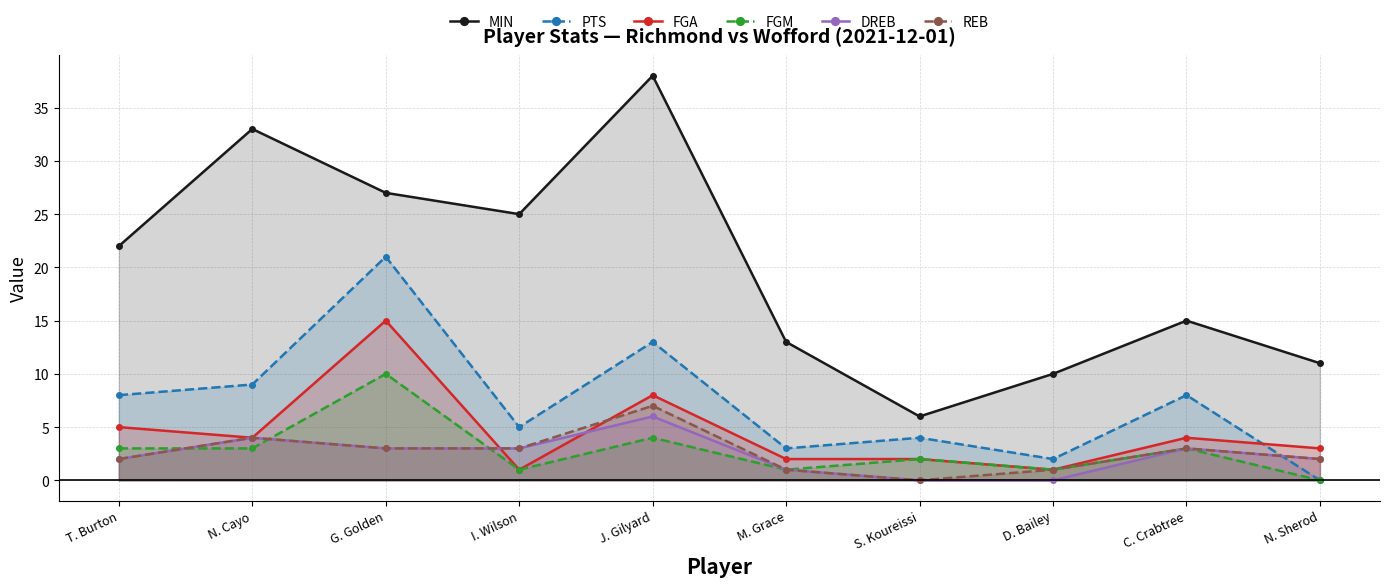

How many lines are shown in the chart?

6